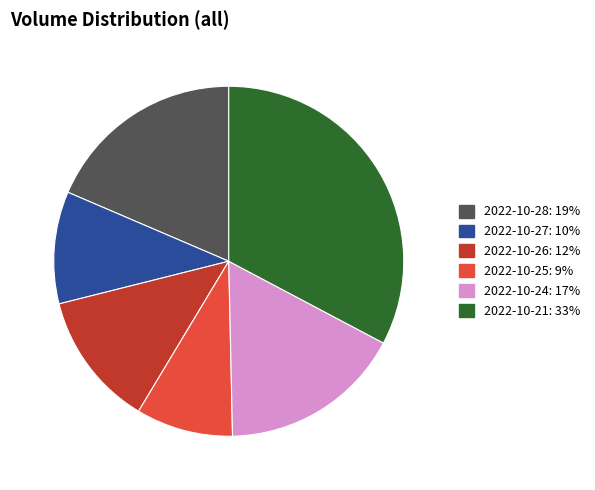

Is there any slice that represents more than half of the pie?

No